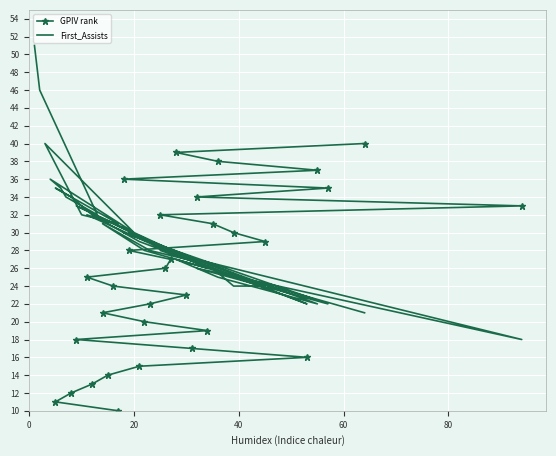

What is the smallest value displayed?

1